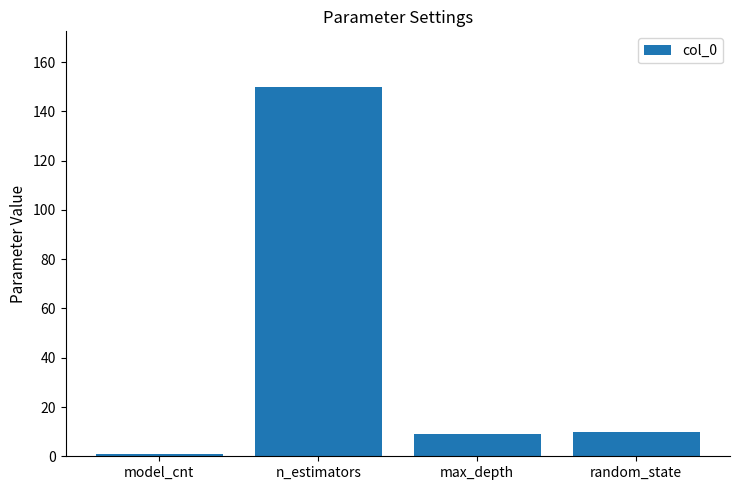

The chart shows a value of 228 at n_estimators. True or false?

False